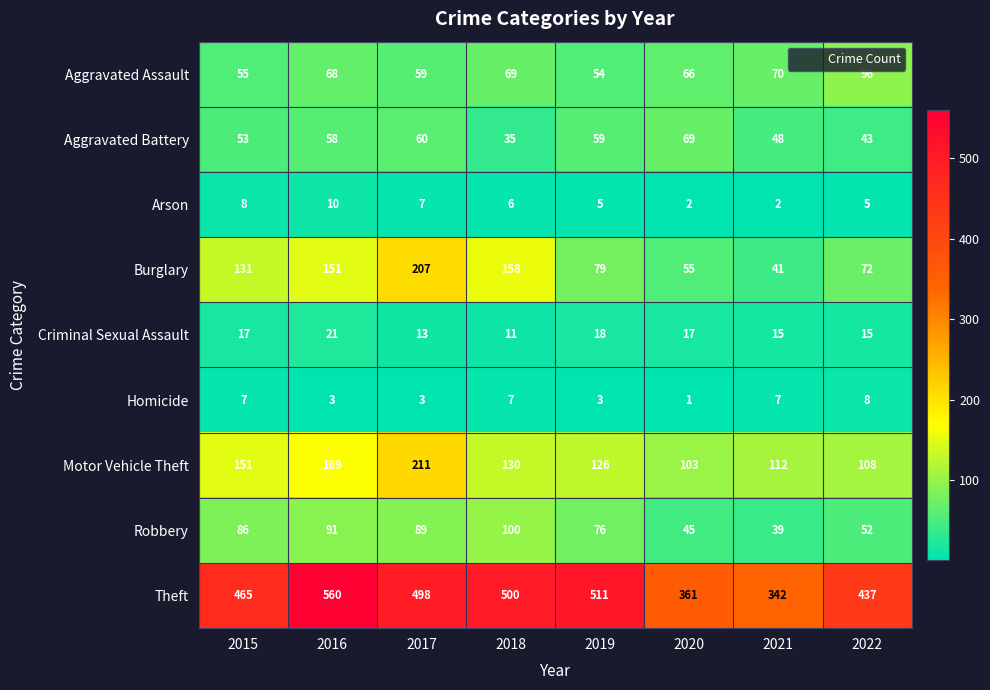

Is it true that Aggravated Battery equals 28 at 2016?

False